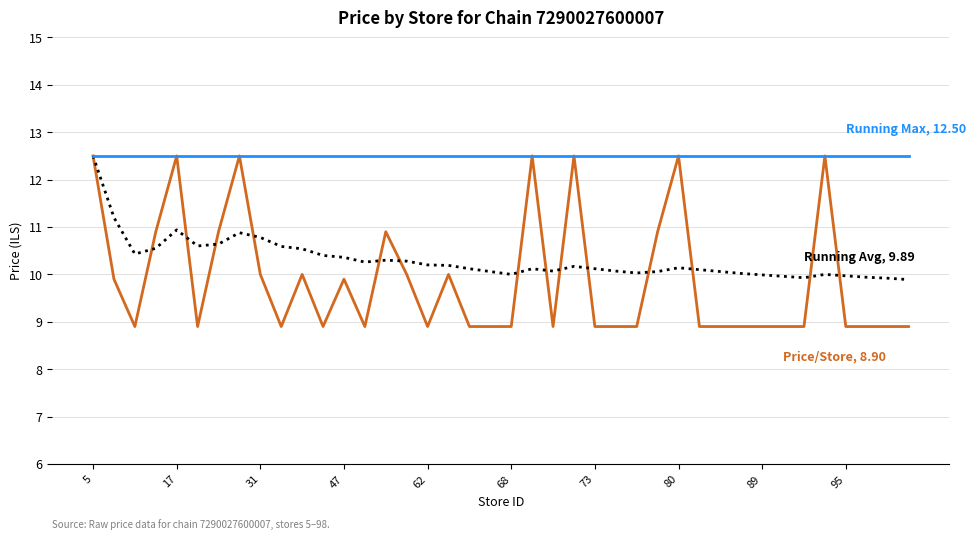

What is the minimum value shown in the chart?

8.9